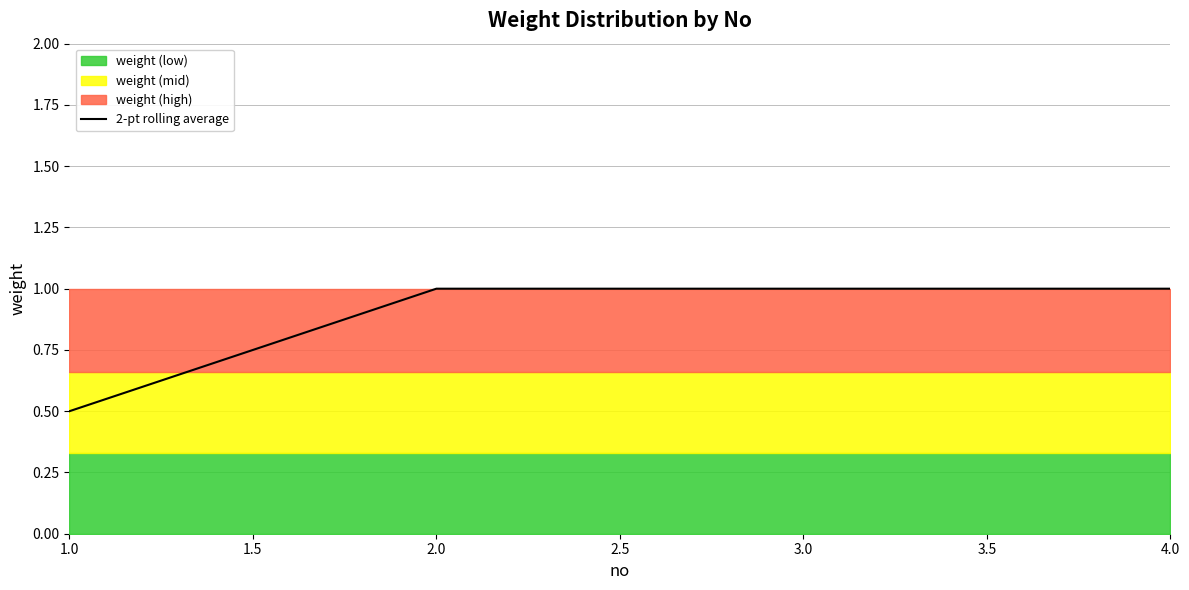

At which label is 2-pt rolling average closest to 0?

1.0